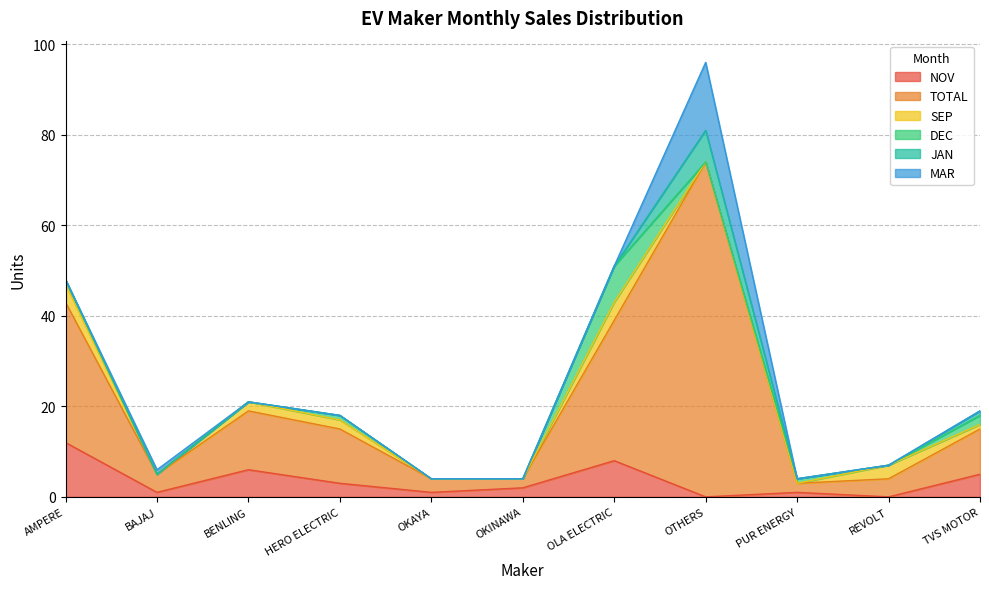

True or false: DEC and JAN intersect in this chart.

True